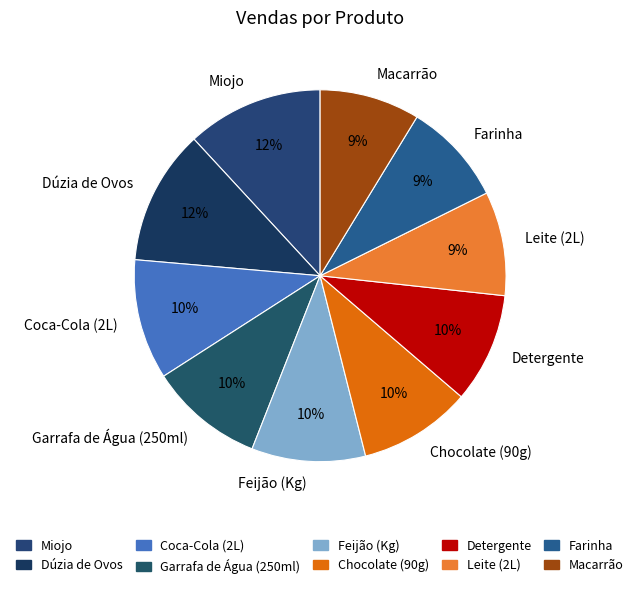

How many segments does this pie chart have?

10